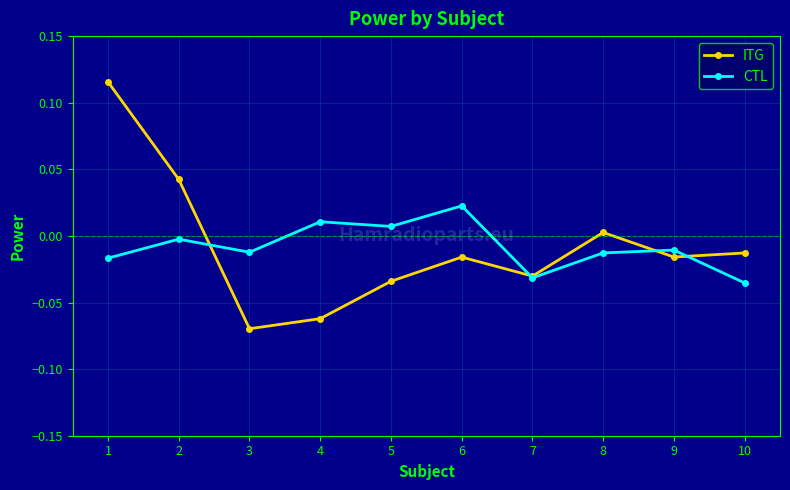

How many distinct data groups are displayed?

2